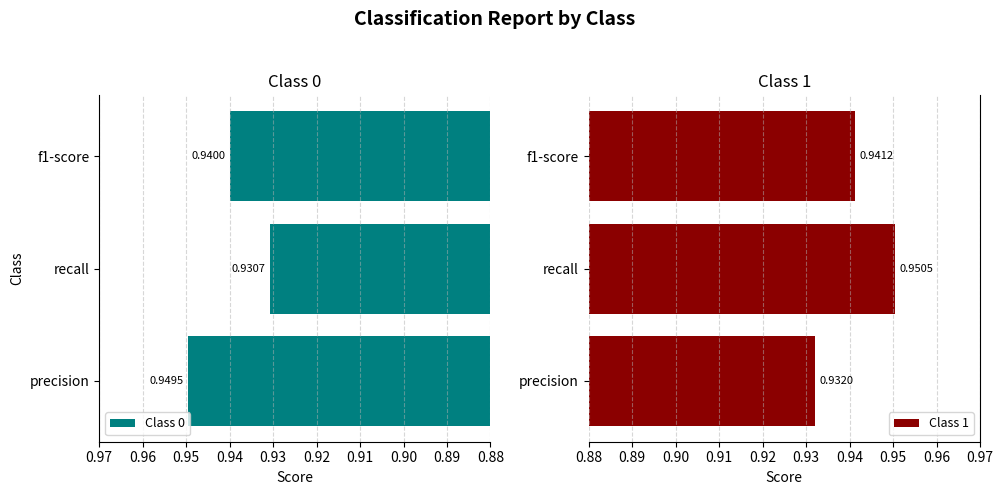

The Class 0 series shows 0.4 at precision. True or false?

False